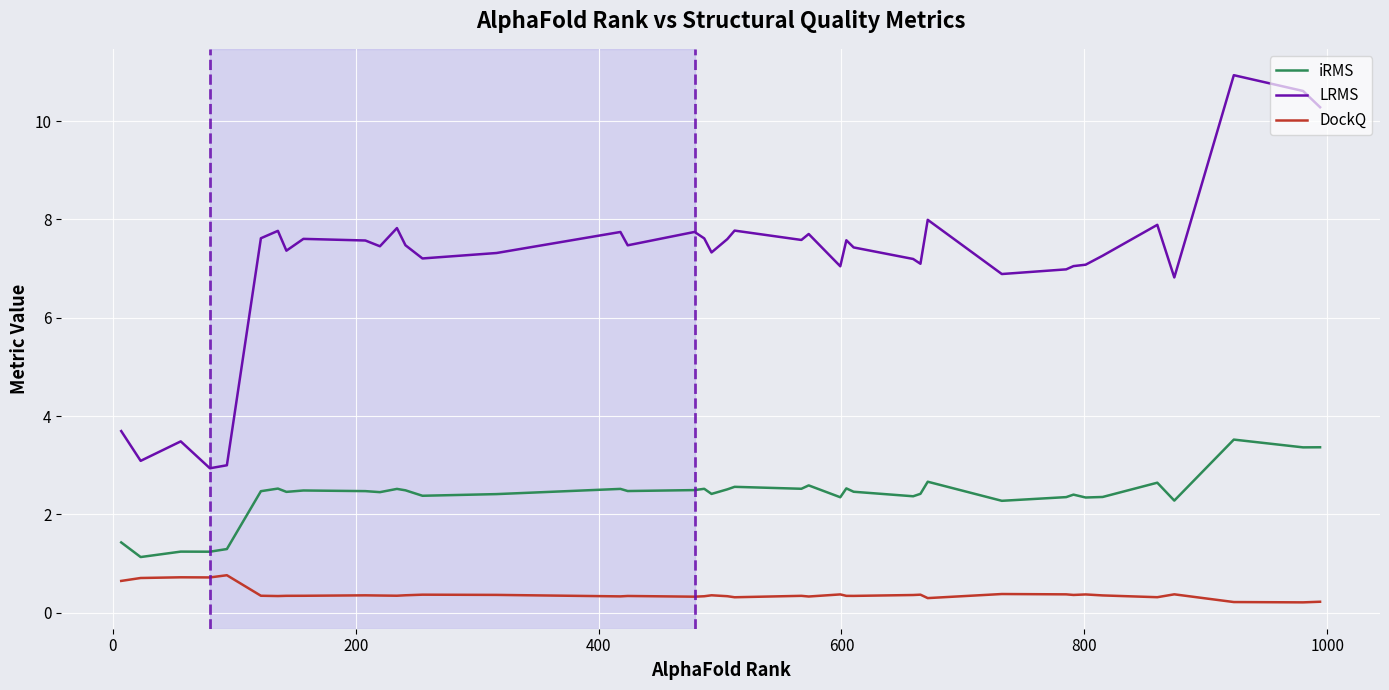

What is the difference between the maximum and minimum values in the iRMS series?

2.4